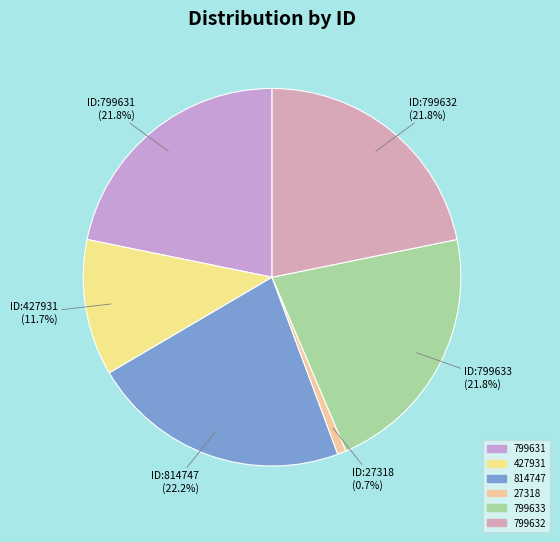

Does 799633 represent more than half of the total?

No